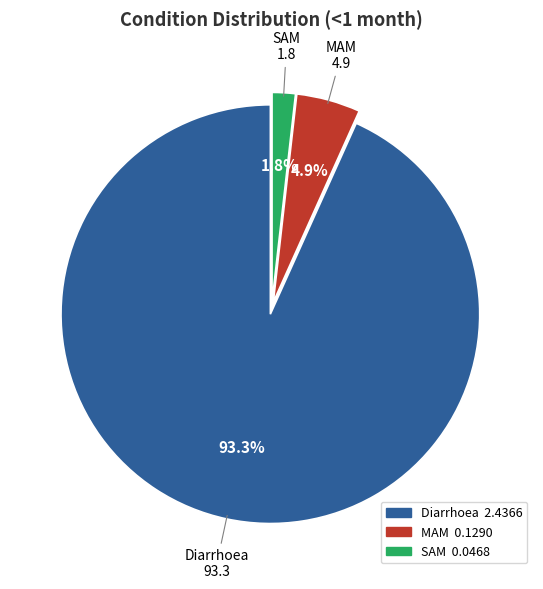

Which slice is the largest?

Diarrhoea